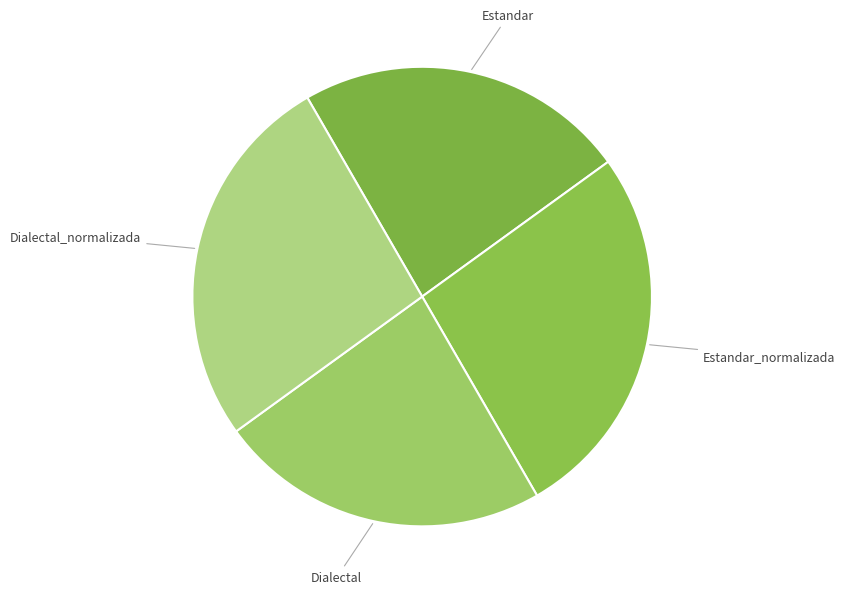

The Dialectal slice represents 23% of the pie. True or false?

True